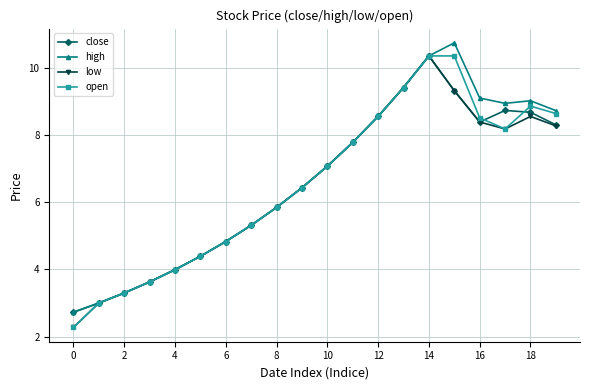

What is the value of the low point at the 18th from the left?

8.2